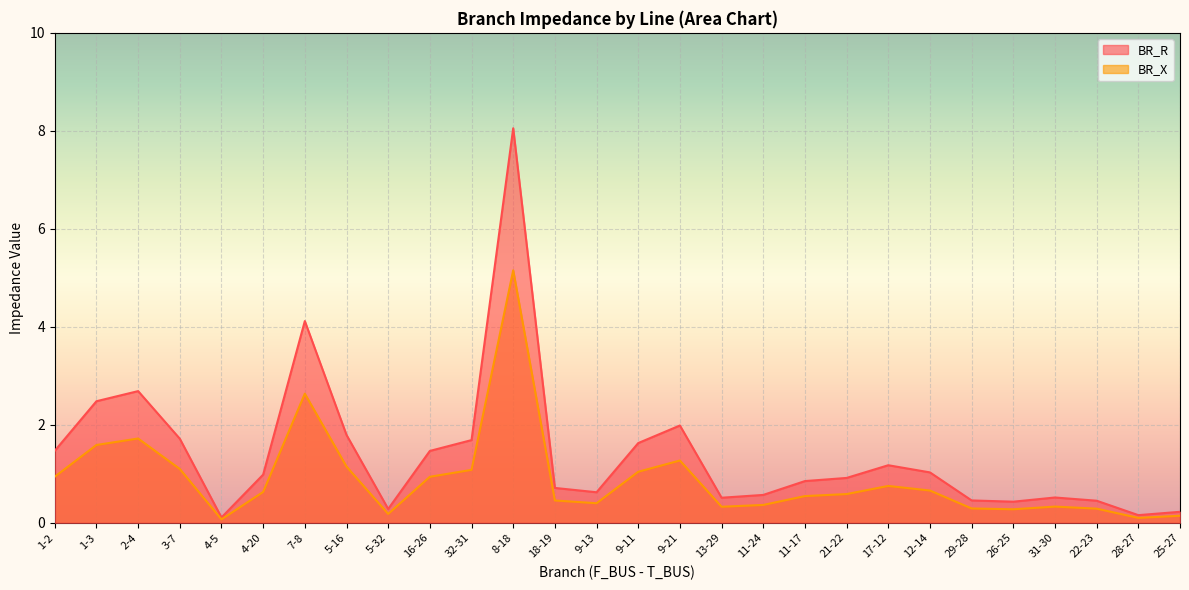

Is the value of BR_X at 11-17 greater than the value of BR_R at 11-17?

No